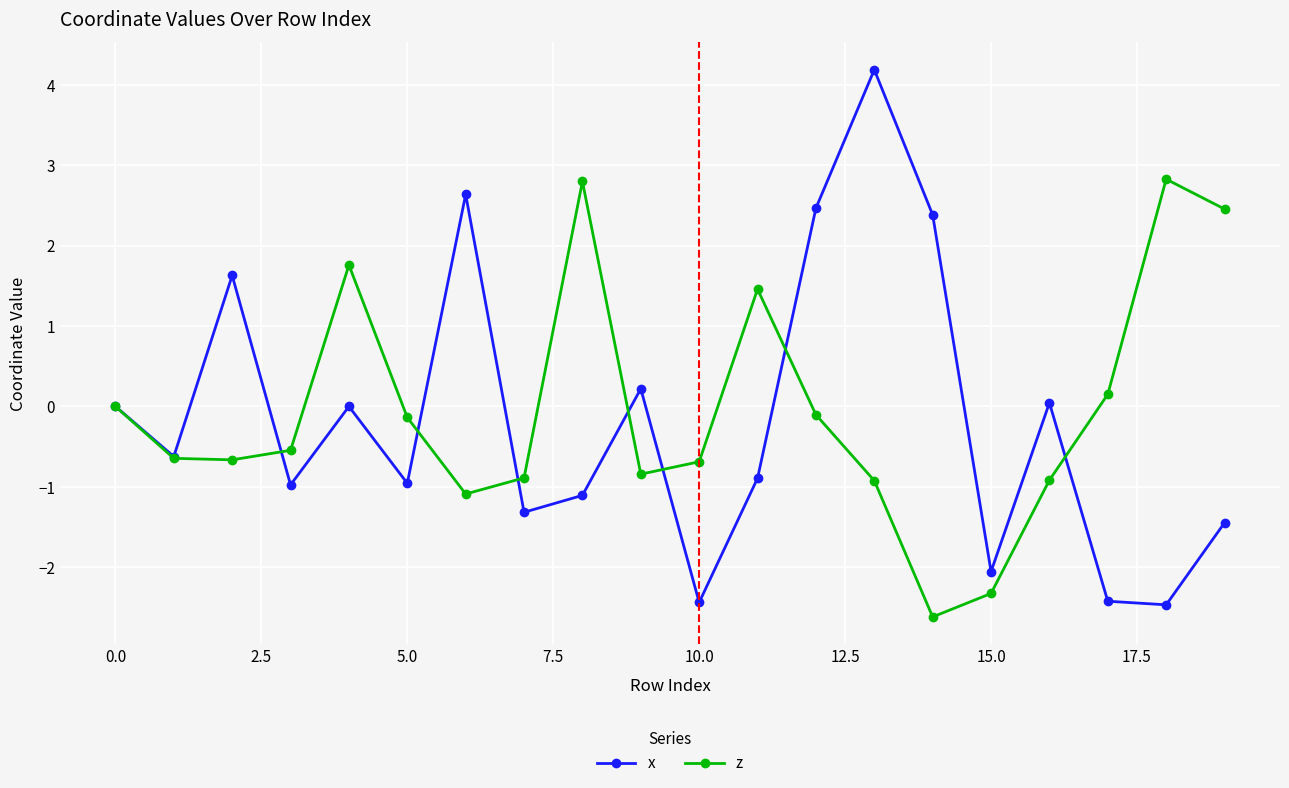

In x, how many points are lower than both neighbors (excluding endpoints)?

7